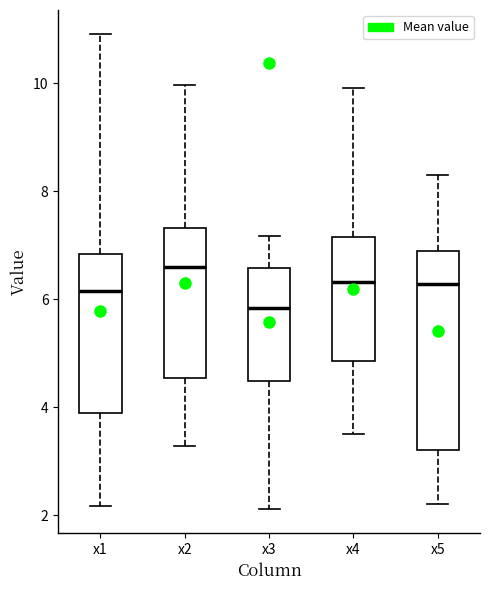

Which box is the tallest, from its lower edge to its upper edge?

x5